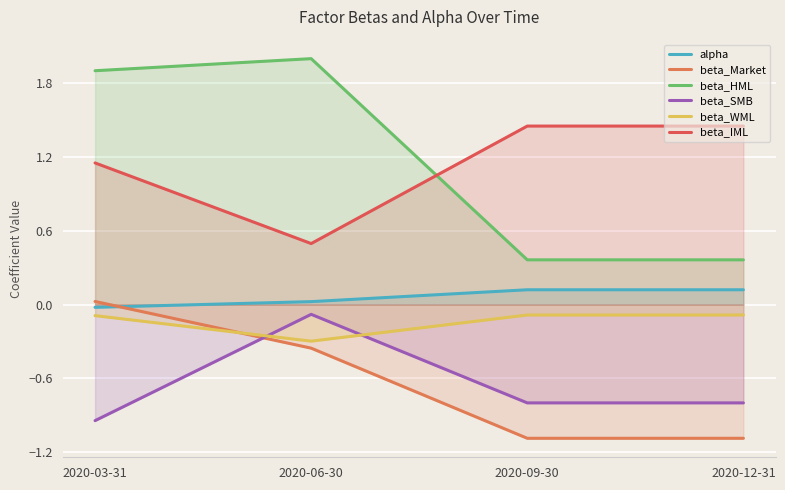

What are all the series names shown in the legend?

alpha, beta_Market, beta_HML, beta_SMB, beta_WML, beta_IML